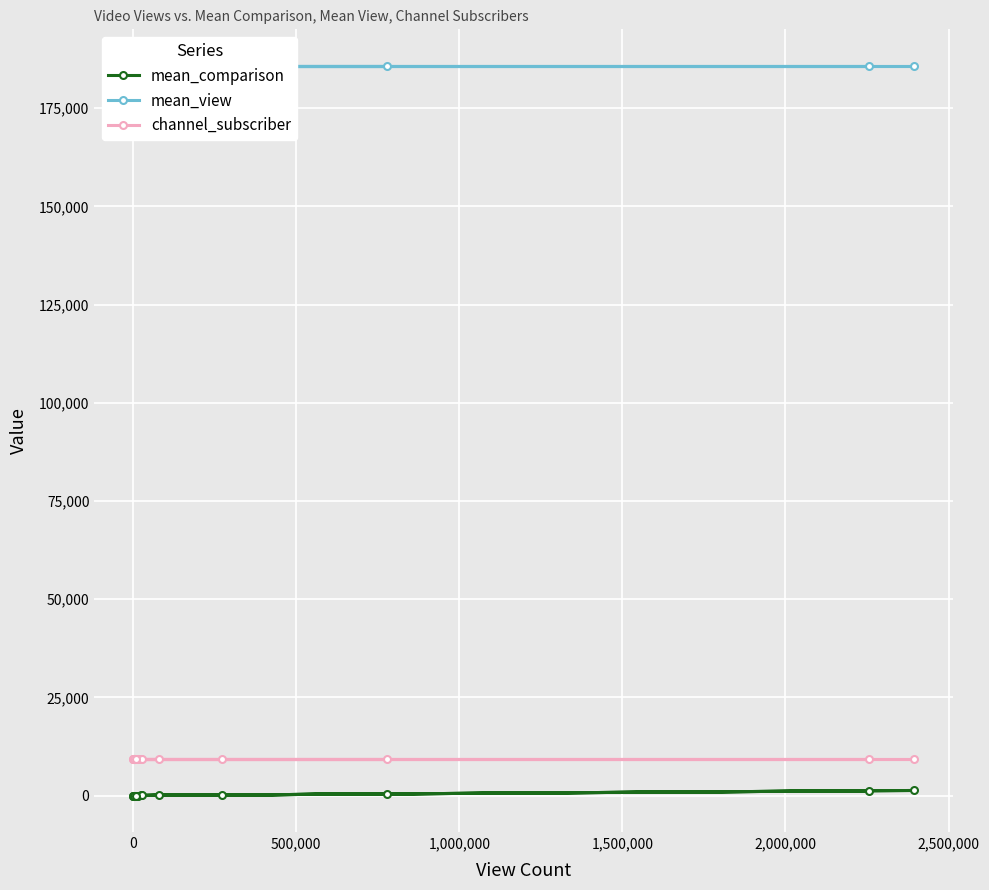

What are all the series names shown in the legend?

mean_comparison, mean_view, channel_subscriber